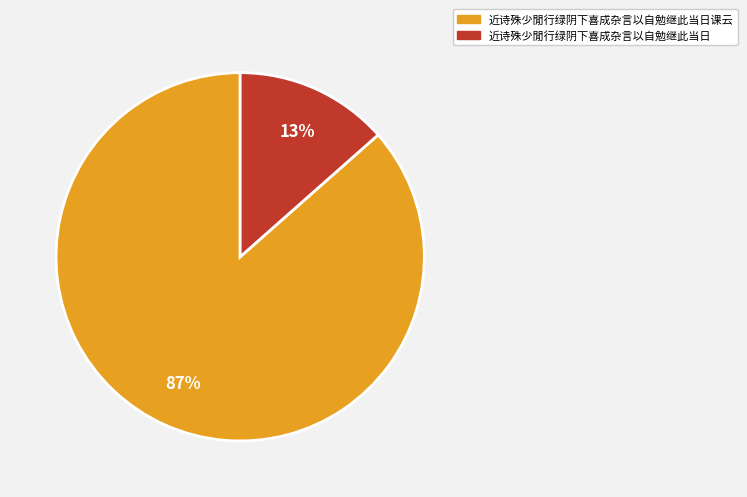

Count the number of slices in the pie.

2